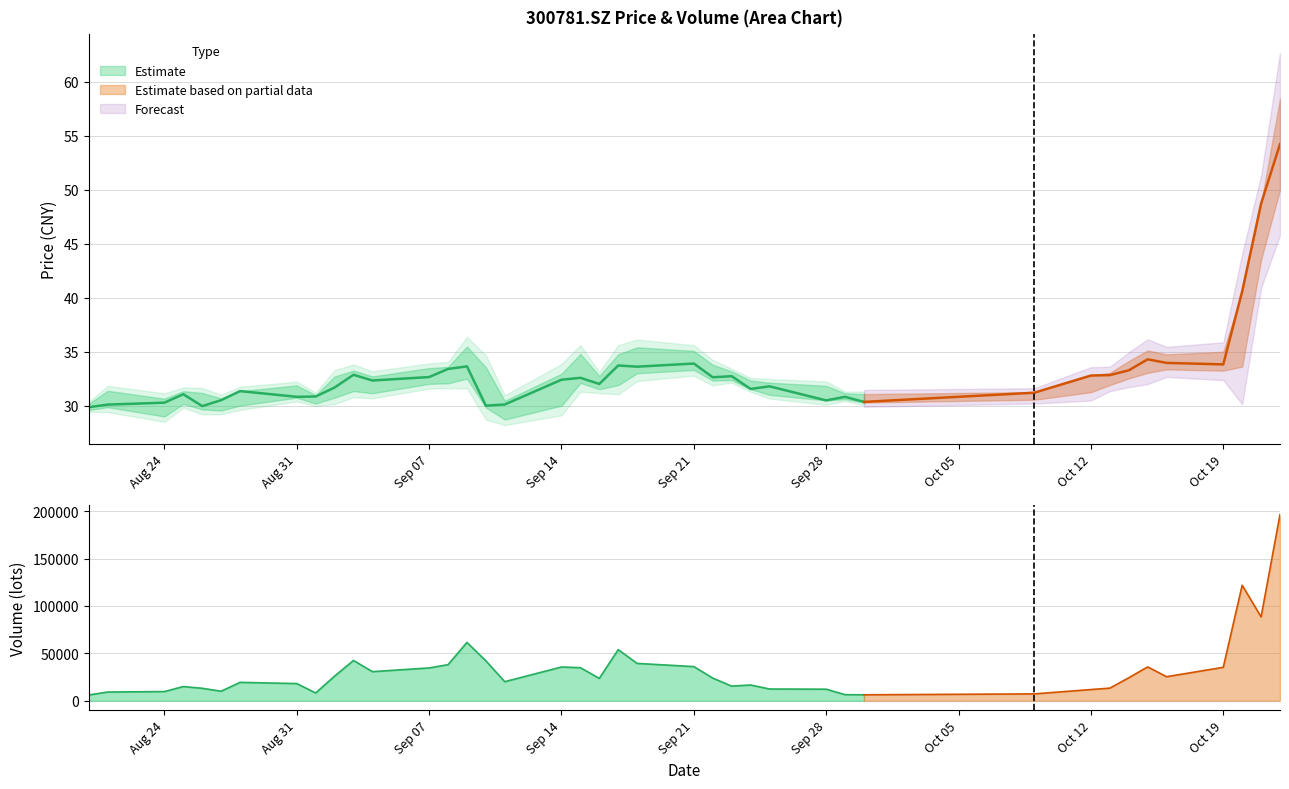

List the labels in order of low value, smallest first.

20200911, 20200824, 20200827, 20200820, 20200826, 20200910, 20200821, 20200914, 20200828, 20200825, 20200901, 20200930, 20200928, 20201009, 20200929, 20200831, 20200902, 20200925, 20200904, 20201012, 20200903, 20200916, 20200924, 20200917, 20201013, 20200907, 20200908, 20200915, 20200922, 20200923, 20200909, 20201014, 20200918, 20201015, 20201019, 20200921, 20201016, 20201020, 20201021, 20201022